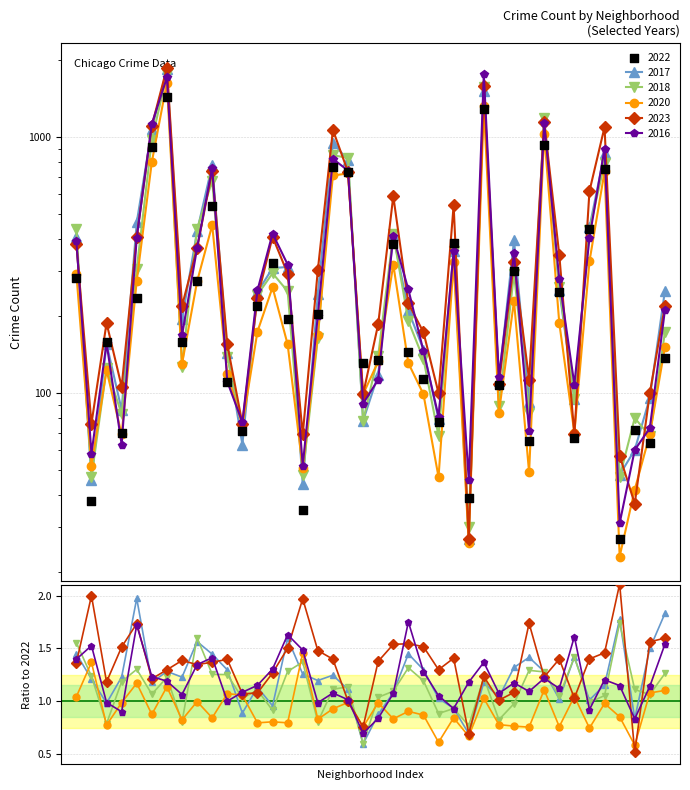

Which series reaches the minimum Y coordinate?

2020